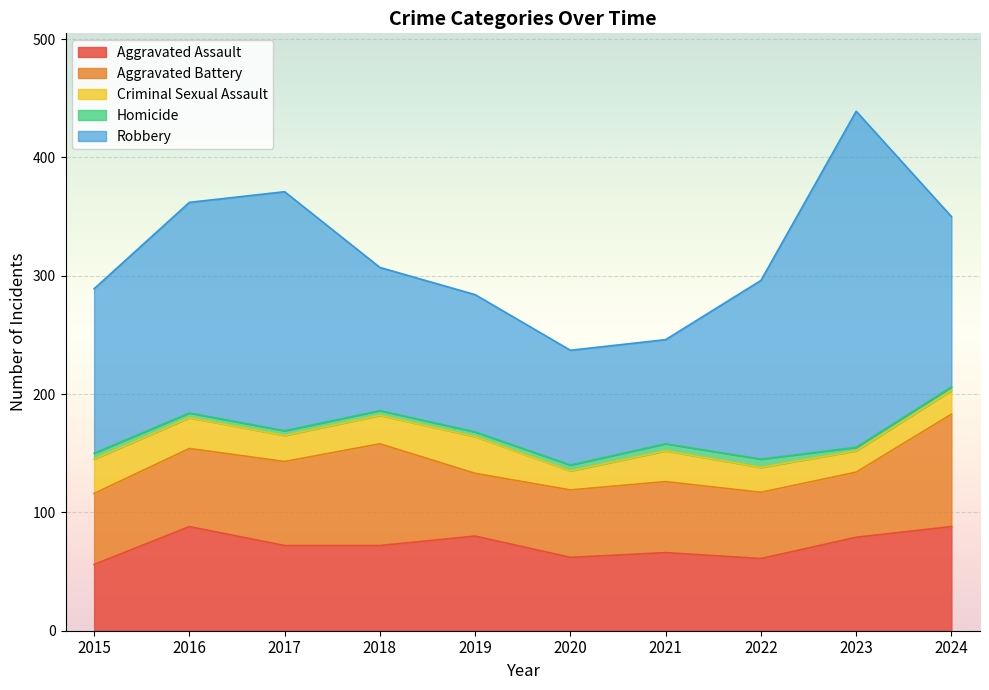

True or false: Aggravated Assault has more than 0 interior local peaks.

True